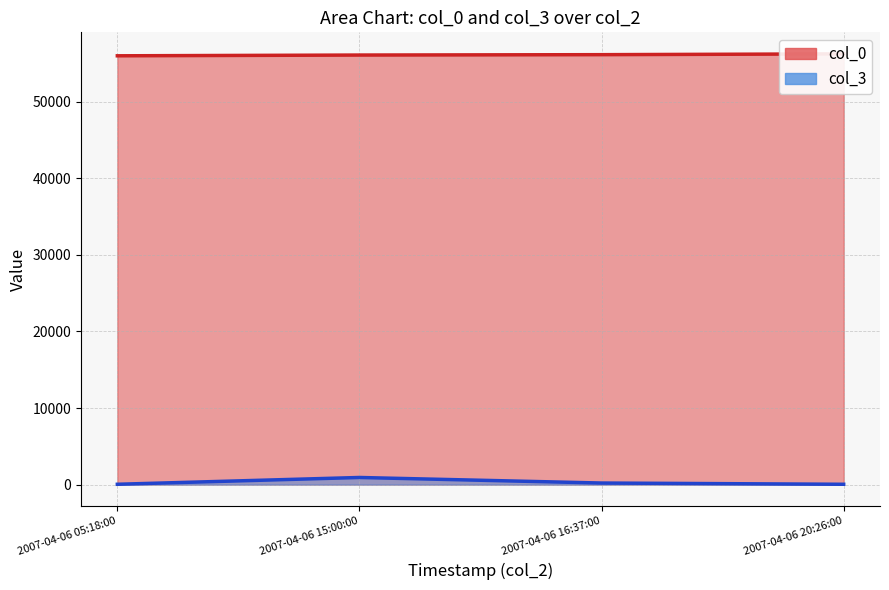

What is the difference between the maximum and minimum values in the col_0 series?

252